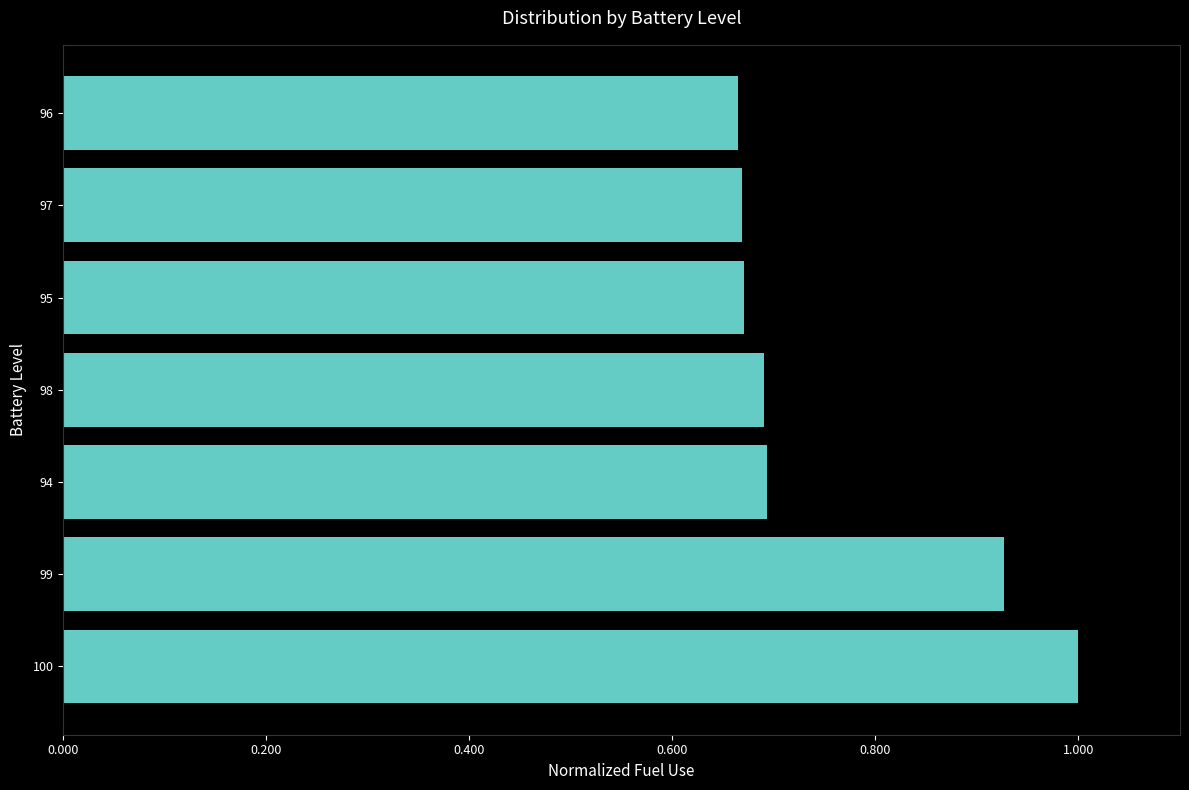

How many bars are there in total?

7